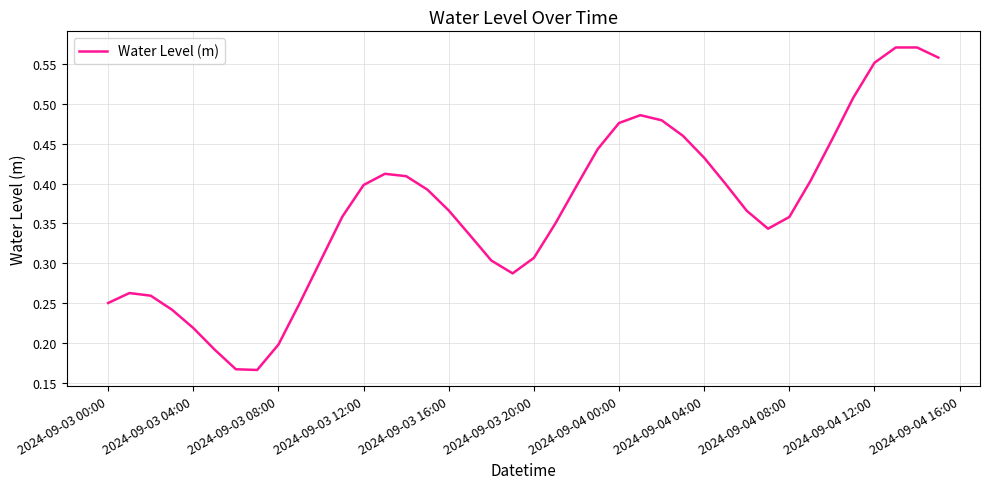

What is the difference between the second highest and minimum values?

0.4